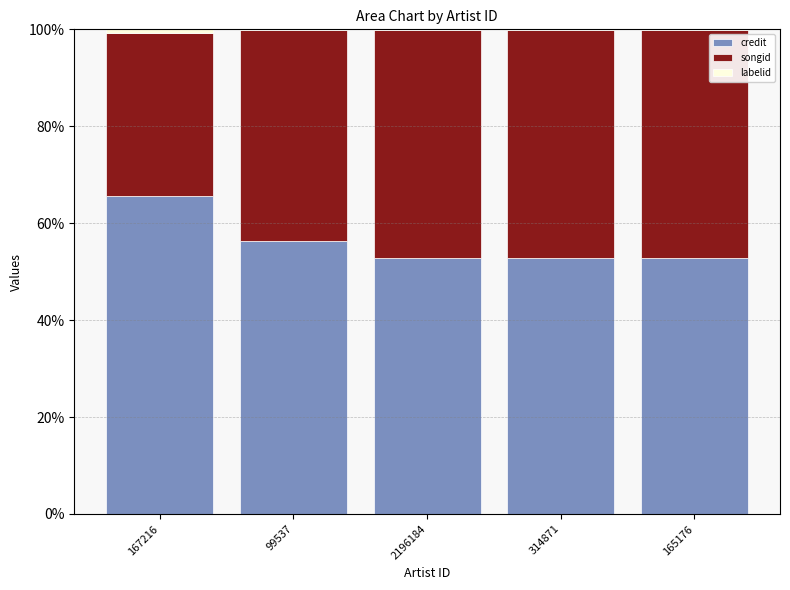

True or false: credit has a value of 91.1 at 2196184.

False